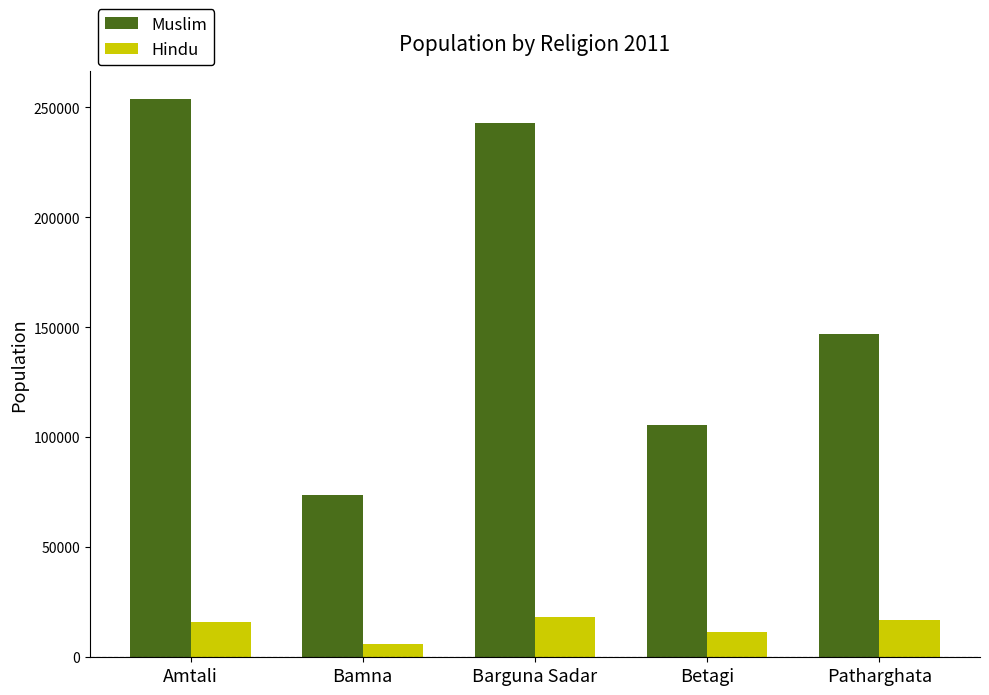

Rank the series by their average value, from lowest to highest.

Hindu, Muslim